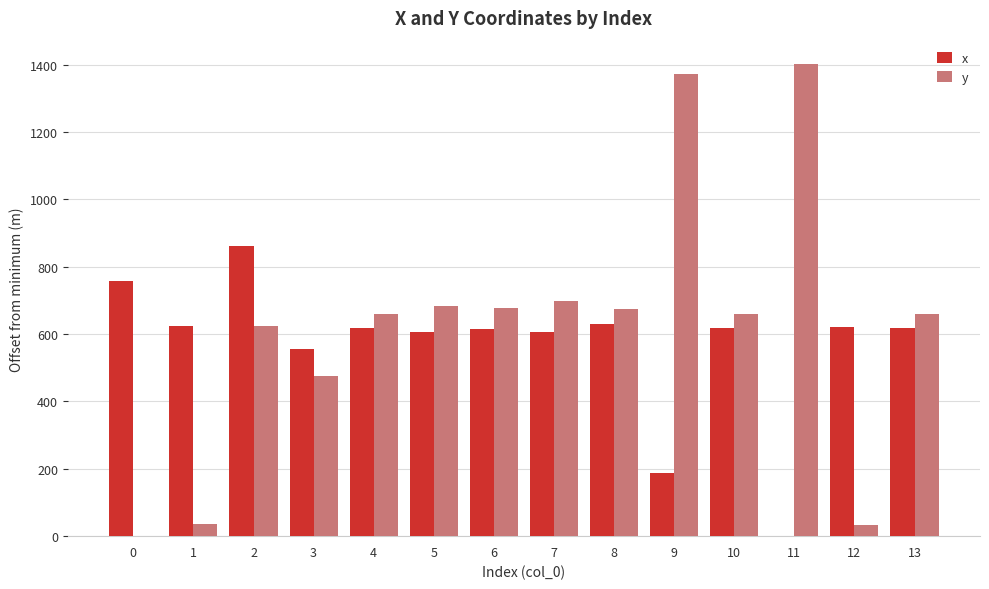

How many categories are shown in the chart?

14